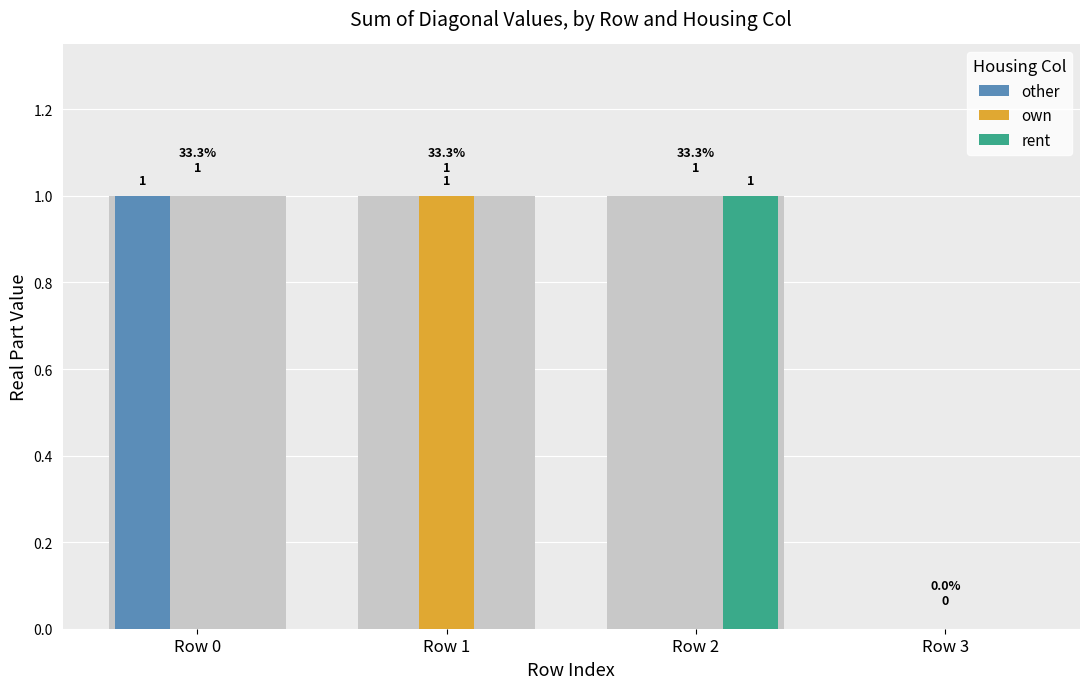

How many values in own are above zero?

1